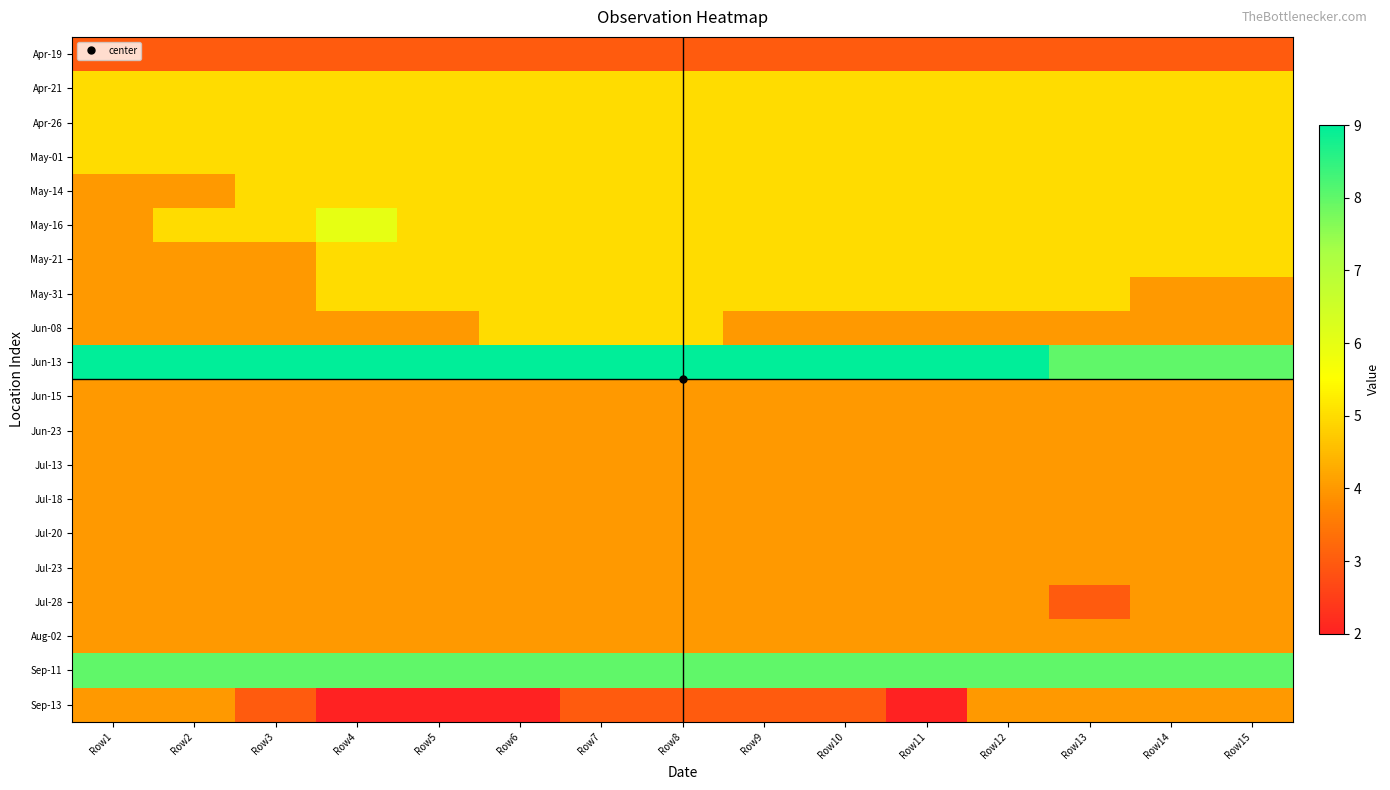

Rank the series by their maximum value, from highest to lowest.

Jun-13, Sep-11, May-16, Apr-21, Apr-26, May-01, May-14, May-21, May-31, Jun-08, Jun-15, Jun-23, Jul-13, Jul-18, Jul-20, Jul-23, Jul-28, Aug-02, Sep-13, Apr-19